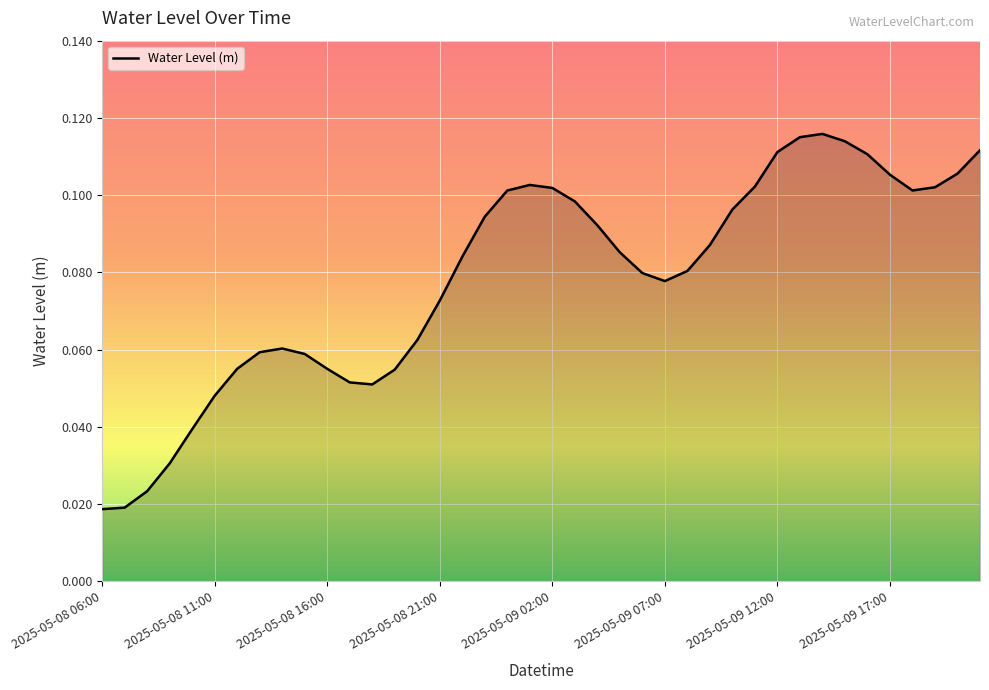

What is the label of the 19th point from the left?

2025-05-09 00:00